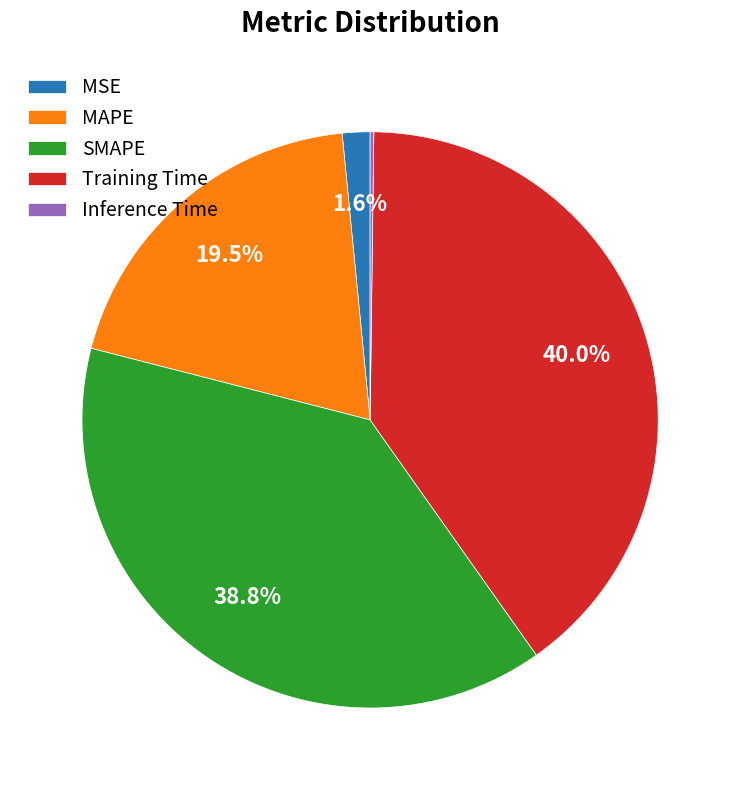

Is there a majority slice in this chart?

No